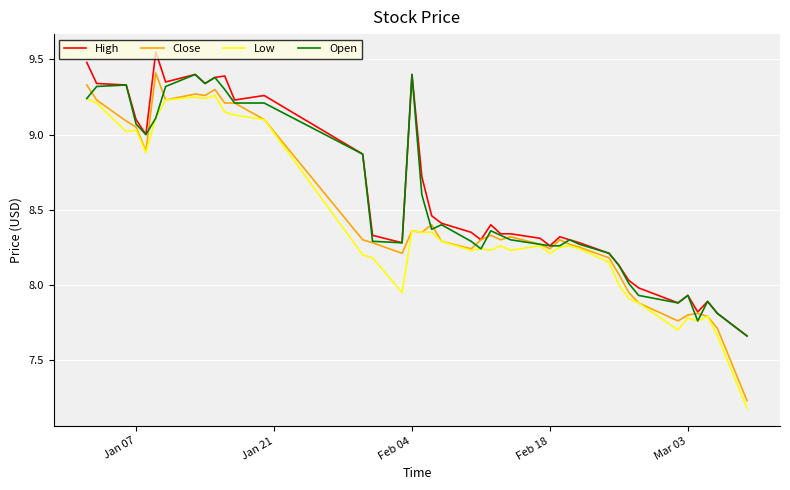

What is the highest value of the Open series?

9.4